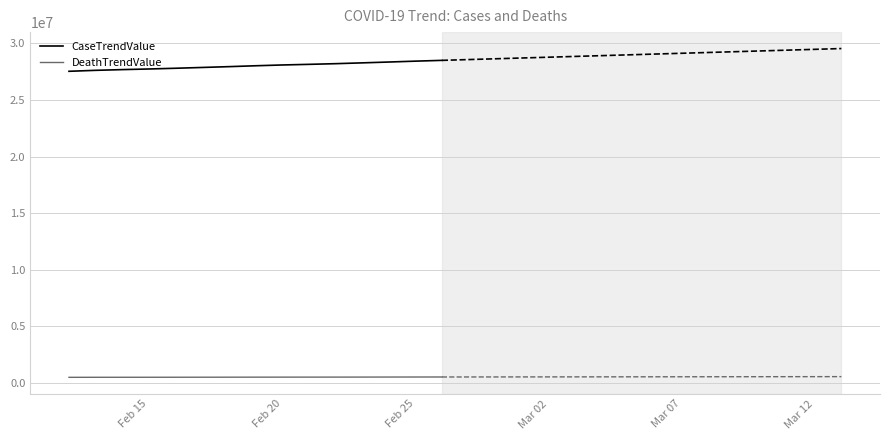

True or false: DeathTrendValue and CaseTrendValue intersect in this chart.

False